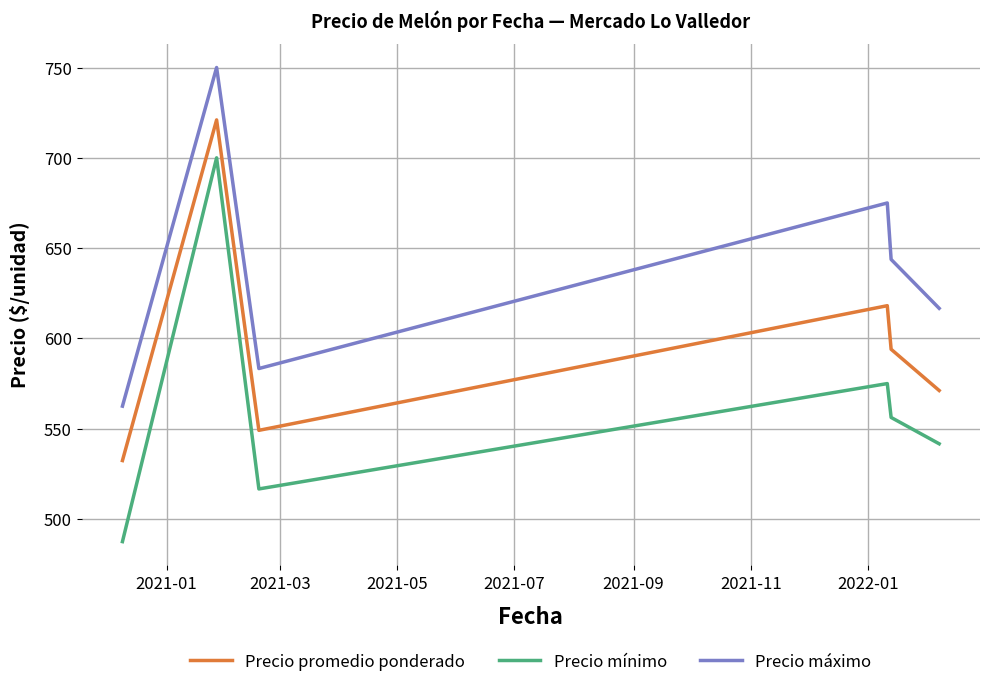

List the series in order of their overall mean, lowest first.

Precio mínimo, Precio promedio ponderado, Precio máximo